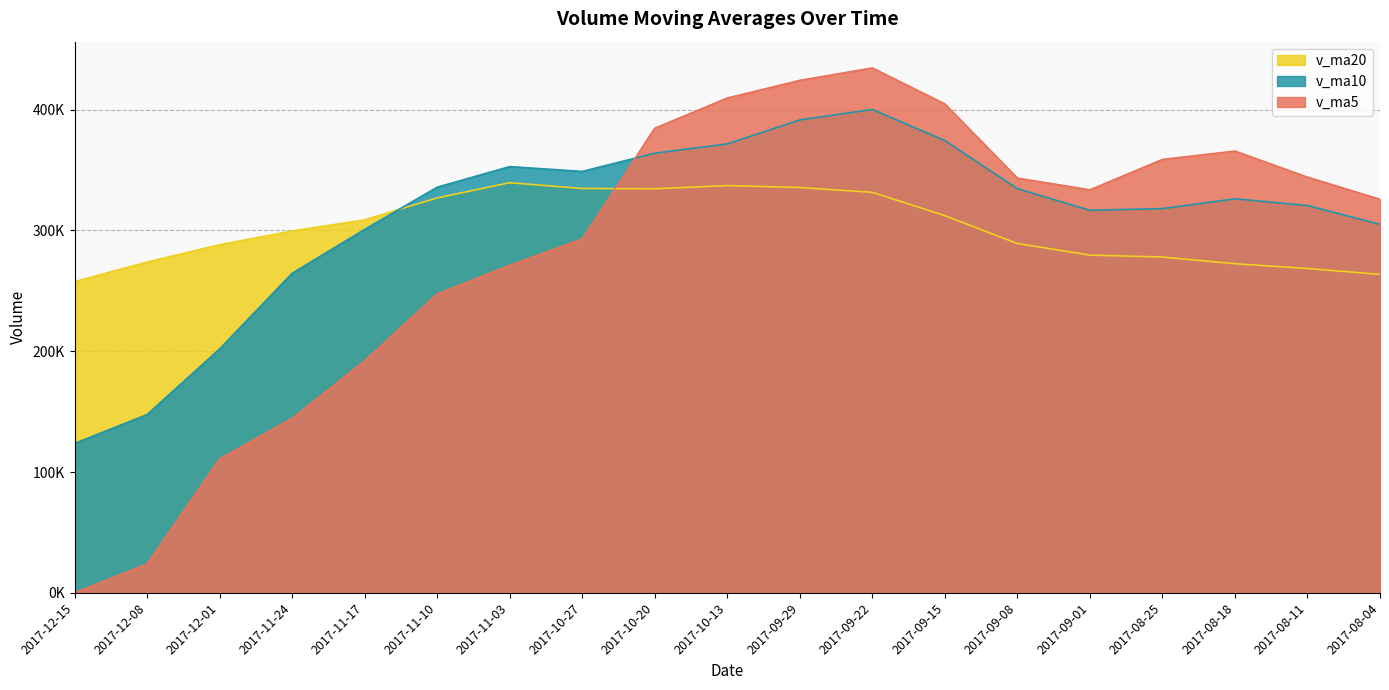

What is the approximate value of v_ma20 at 2017-09-15?

312189.8